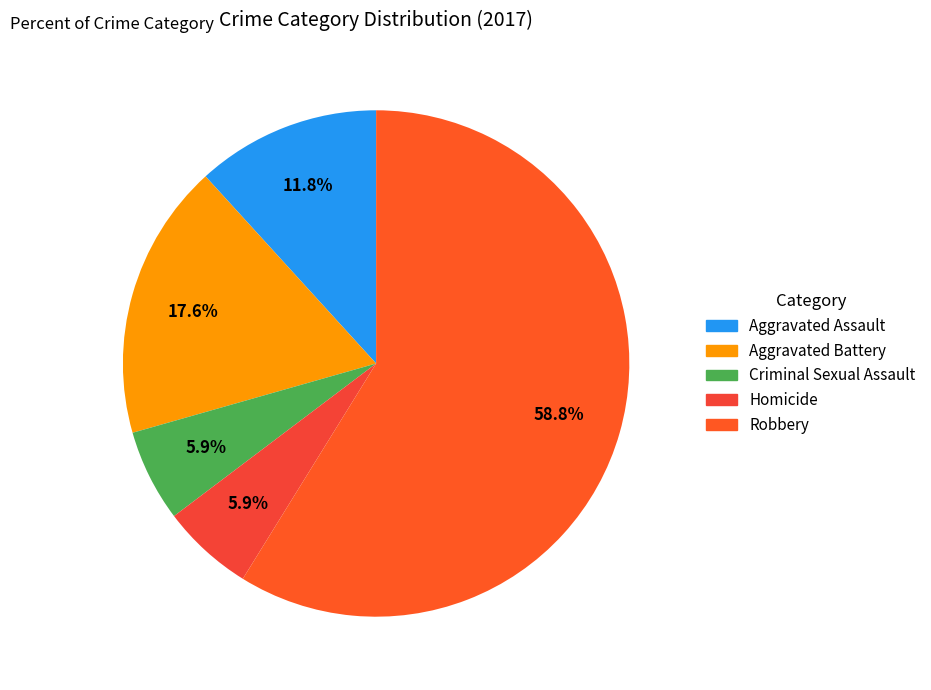

True or false: Homicide accounts for 18% of the total.

False